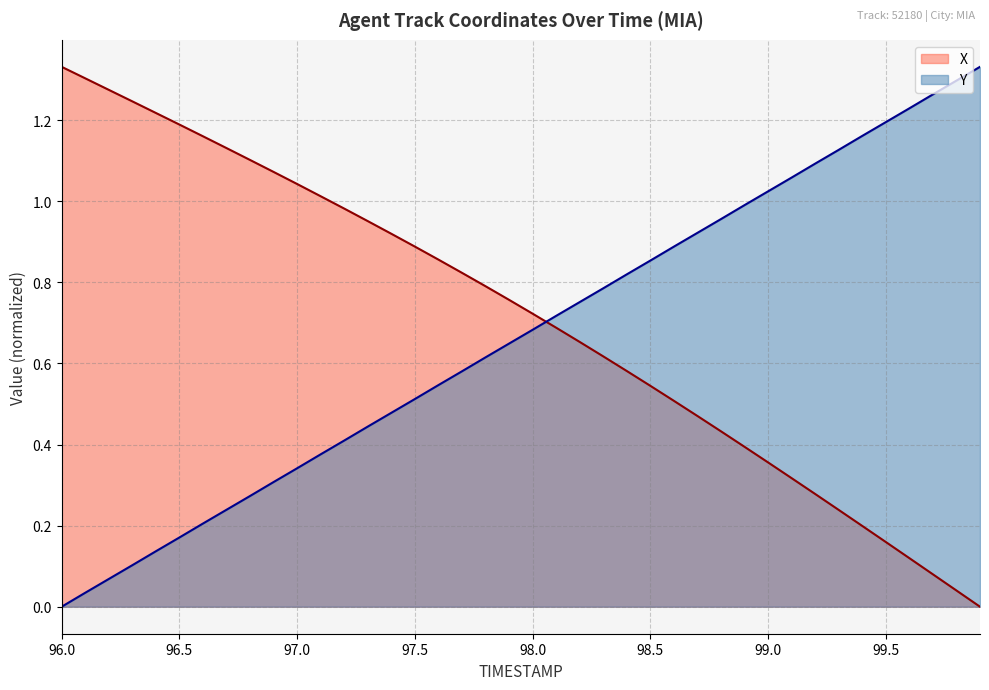

What are all the series names shown in the legend?

X, Y